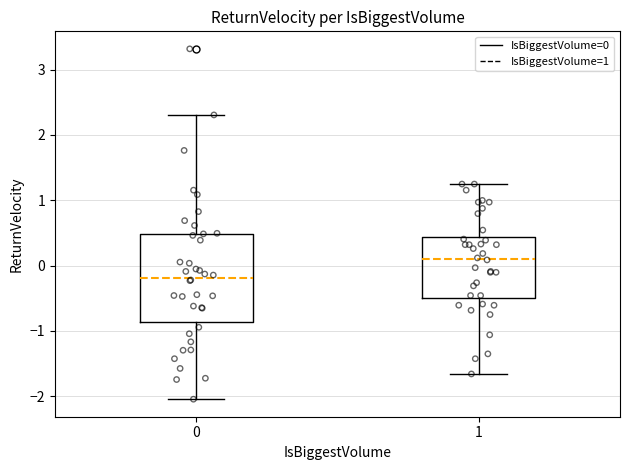

Where is the lower edge of the box at x = 0 on the y-axis? The values are not printed on the chart, so give them approximately, as read against the axis.

-0.9